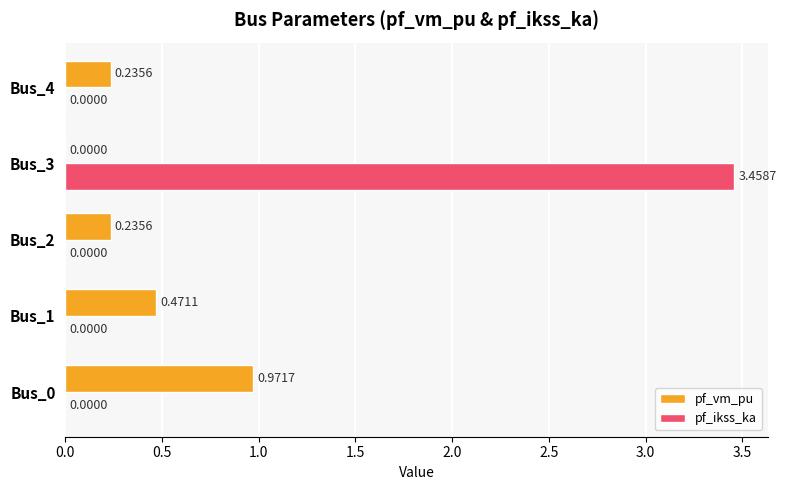

Which series has the largest total across all categories?

pf_ikss_ka